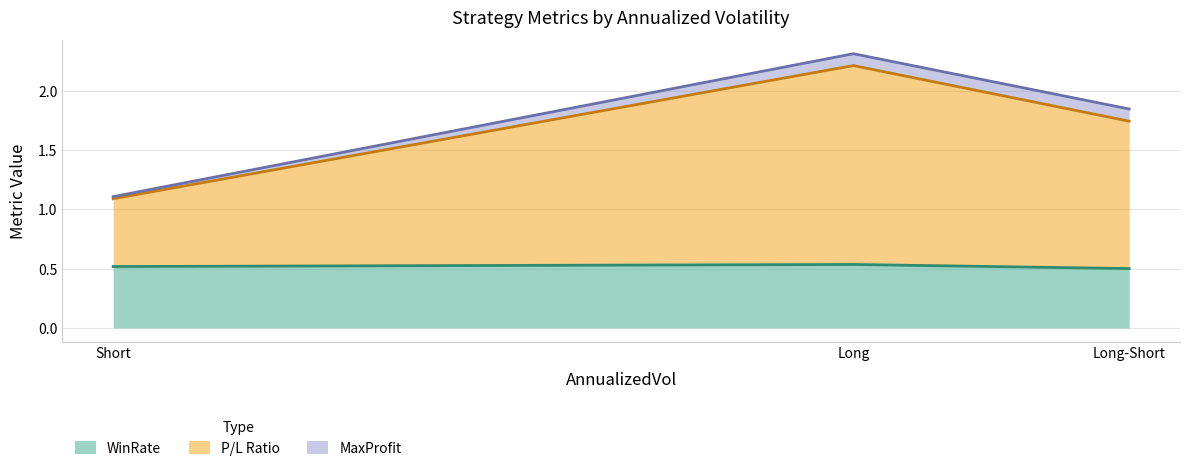

What are all the series names shown in the legend?

WinRate, P/L Ratio, MaxProfit